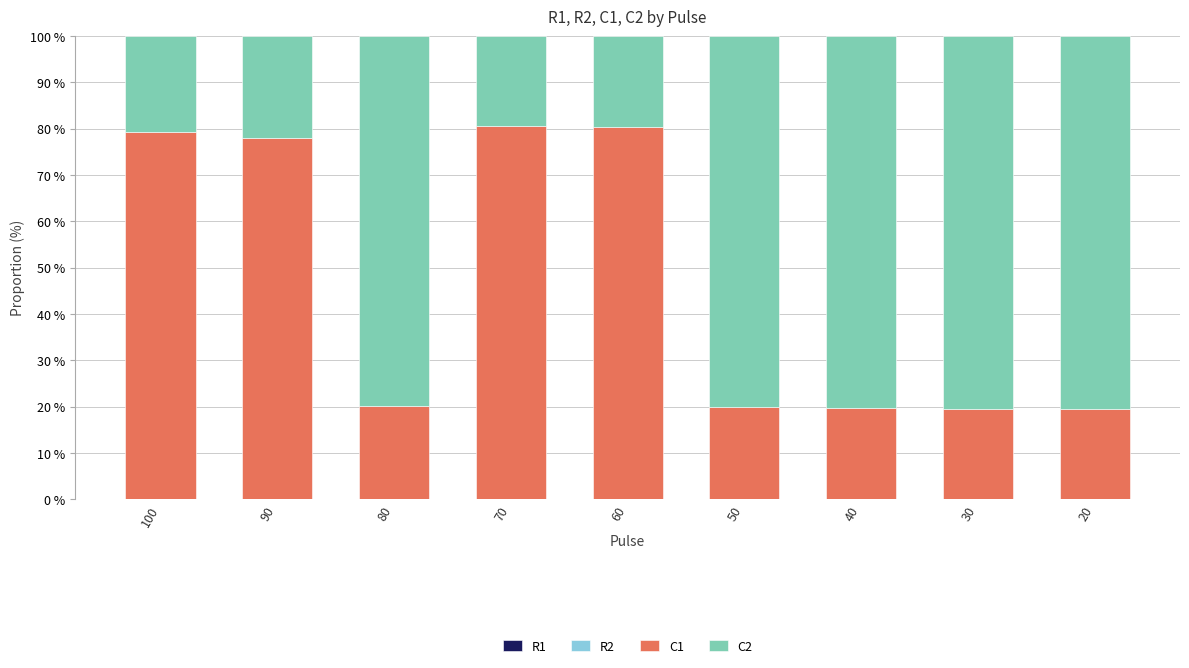

Count the number of categories in the chart.

9